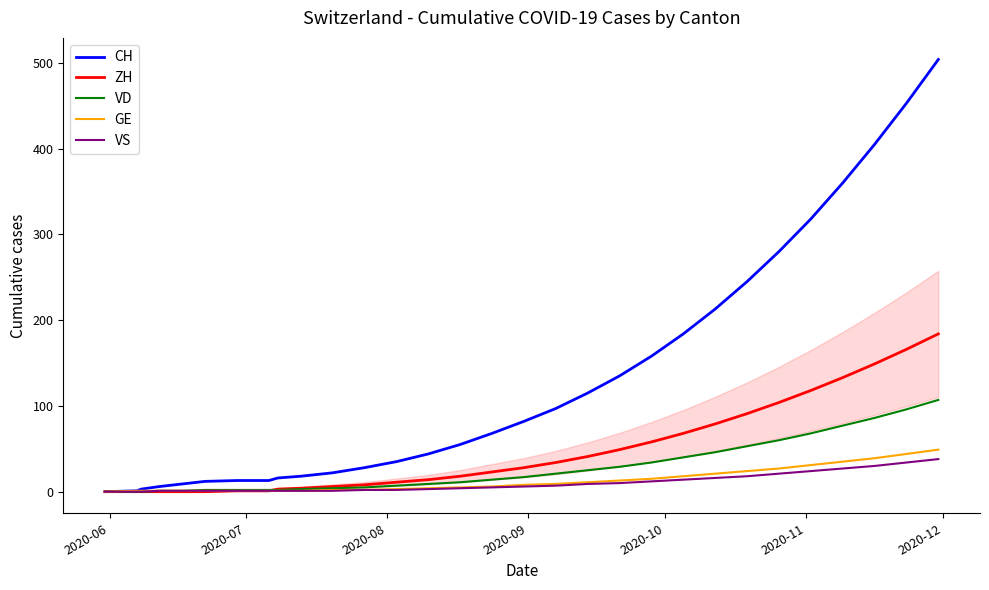

Which series has the largest total across all categories?

CH